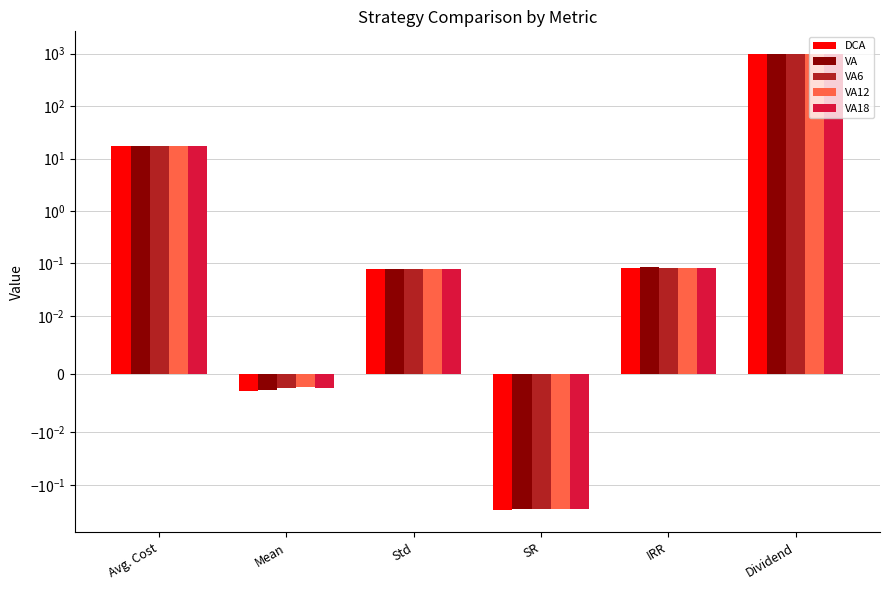

Is it true that VA6 equals 0.1 at IRR?

True